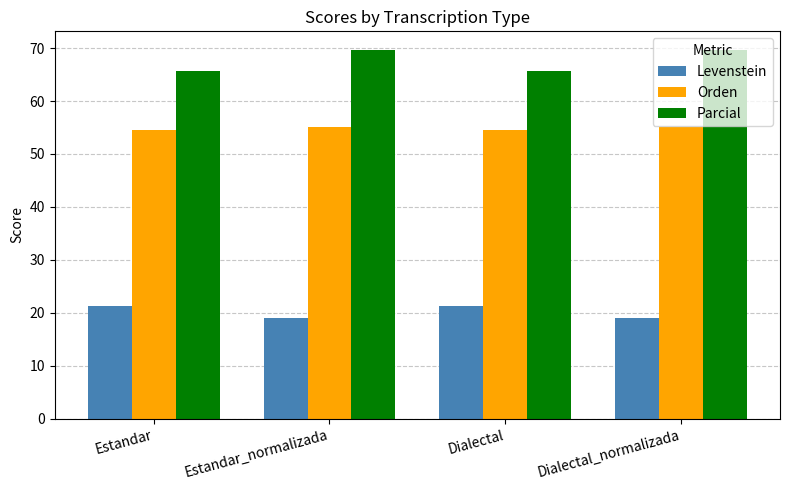

Rank the series at Dialectal_normalizada from highest to lowest value.

Parcial, Orden, Levenstein